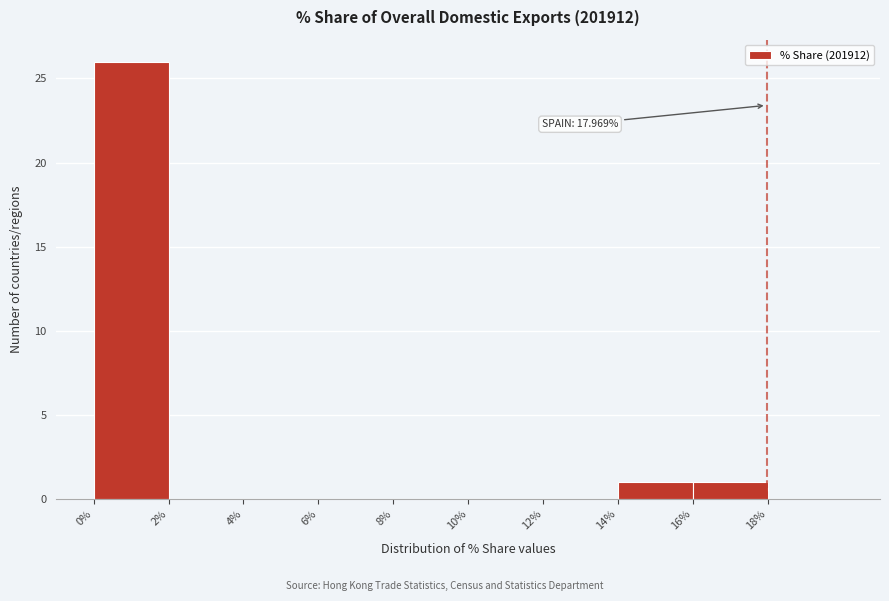

Which range on the x-axis has the tallest bar?

0 to 2